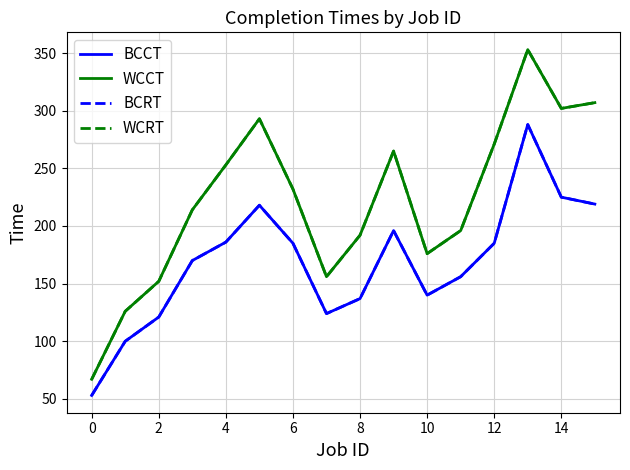

Does the chart display data point markers on the line(s)?

No